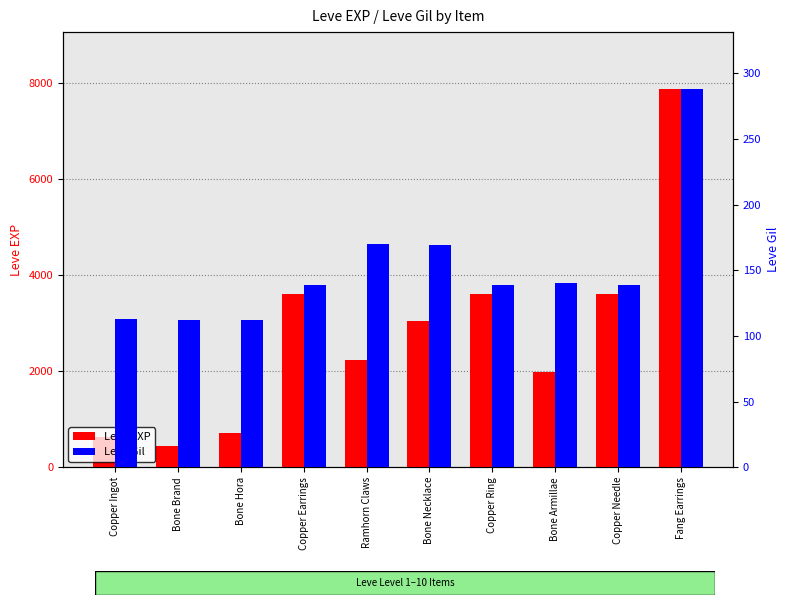

List the labels in order of Leve Gil value, smallest first.

Bone Brand, Bone Hora, Copper Ingot, Copper Earrings, Copper Ring, Copper Needle, Bone Armillae, Bone Necklace, Ramhorn Claws, Fang Earrings